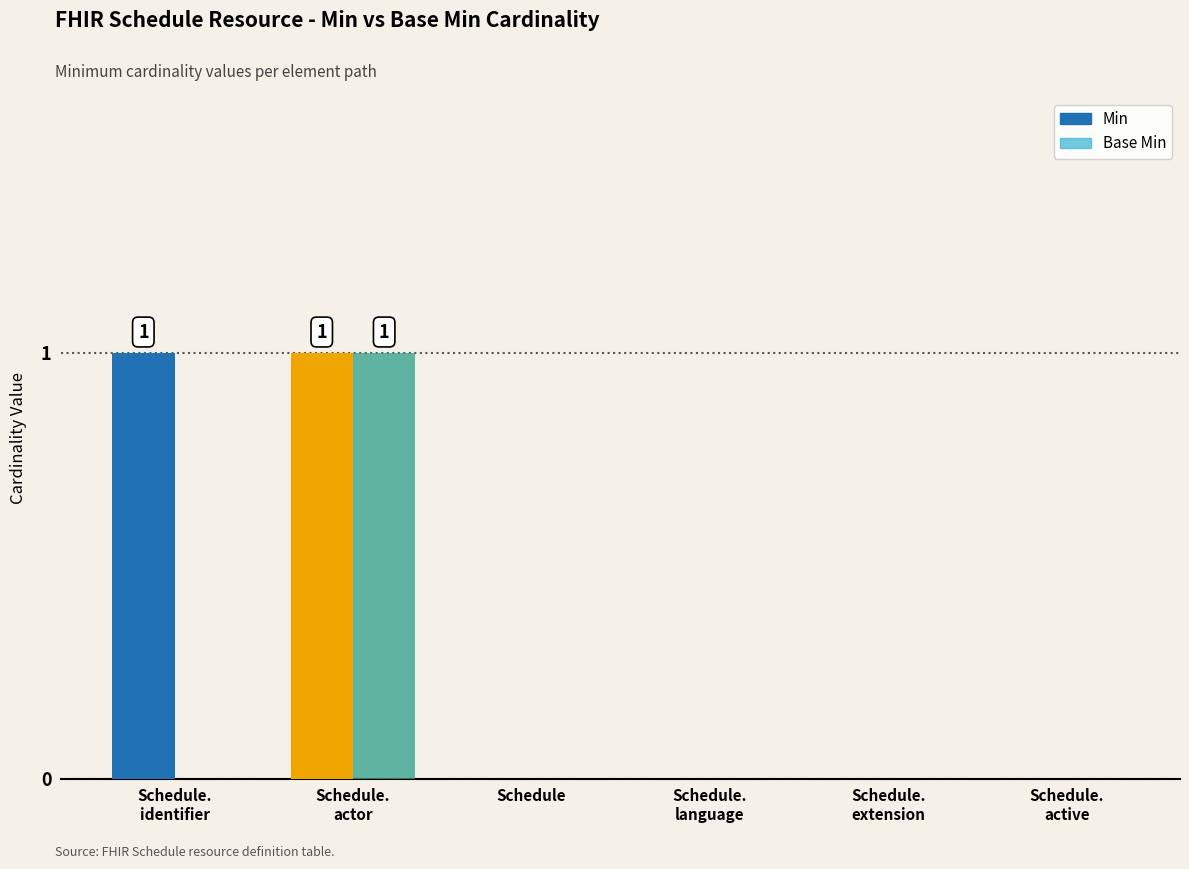

Reading right to left, transcribe all the data shown in this chart.

Min: 0	0	0	0	1	1
Base Min: 0	0	0	0	1	0